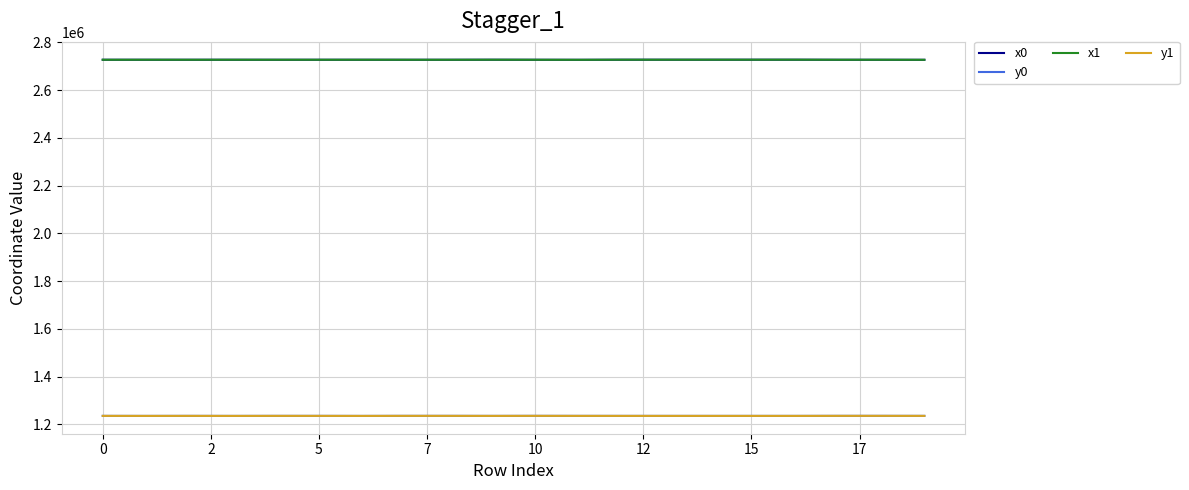

At how many categories does at least one series exceed 2666772?

20